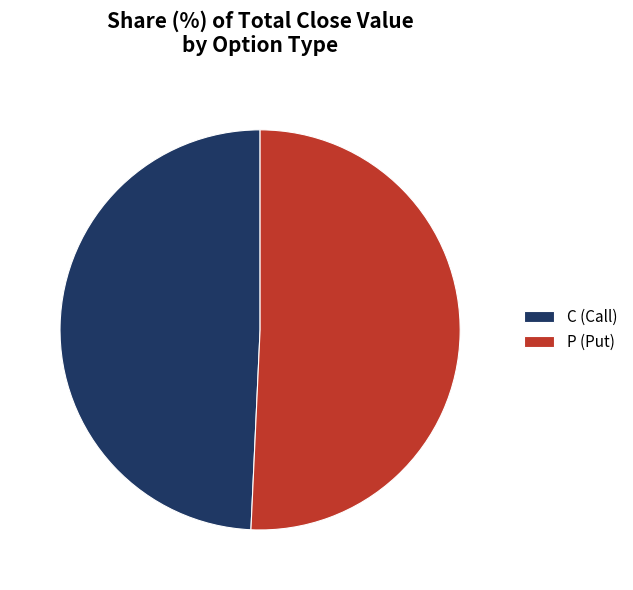

Is the sum of P (Put) and C (Call) greater than half?

Yes